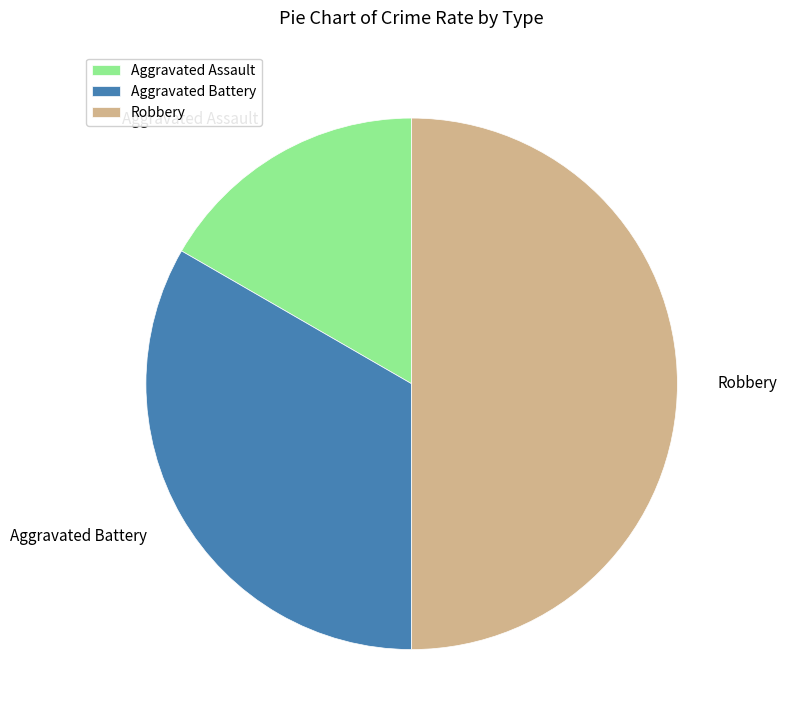

Count the number of slices in the pie.

3